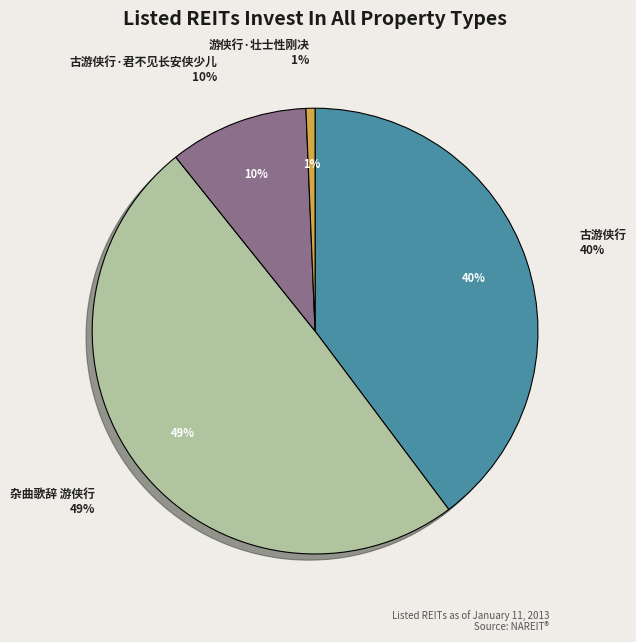

What is the smallest slice in the pie chart?

游侠行·壮士性刚决